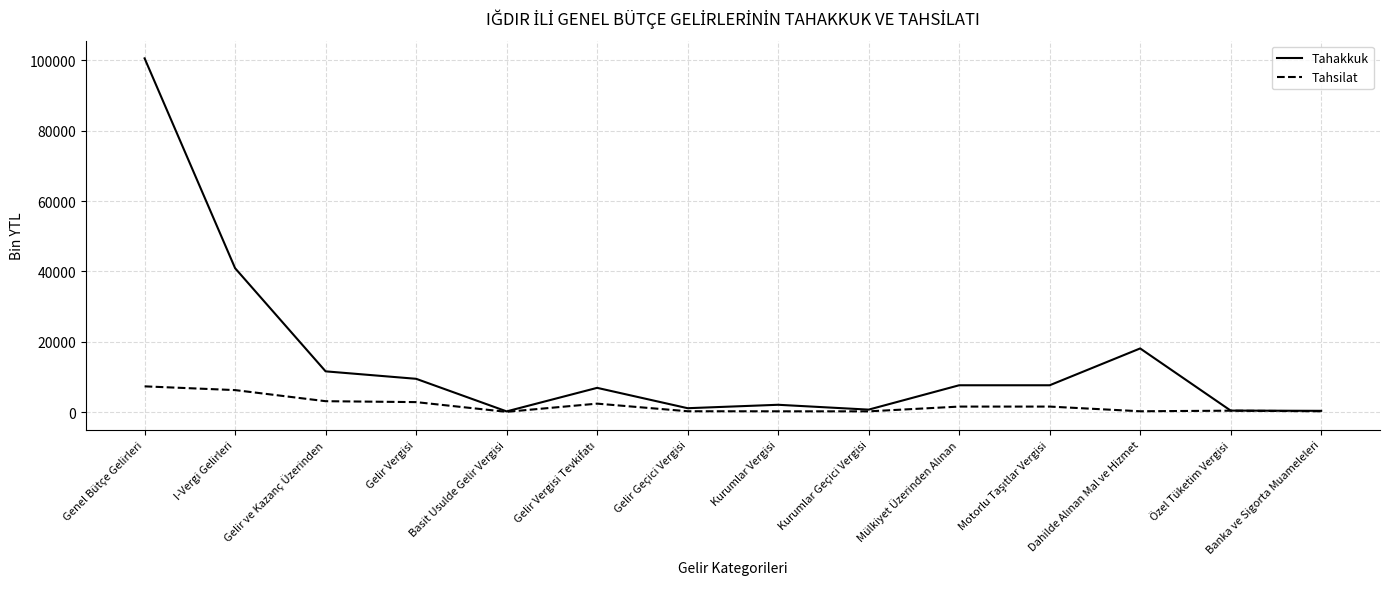

What is the sum of the Tahakkuk values at I-Vergi Gelirleri and Özel Tüketim Vergisi?

41391